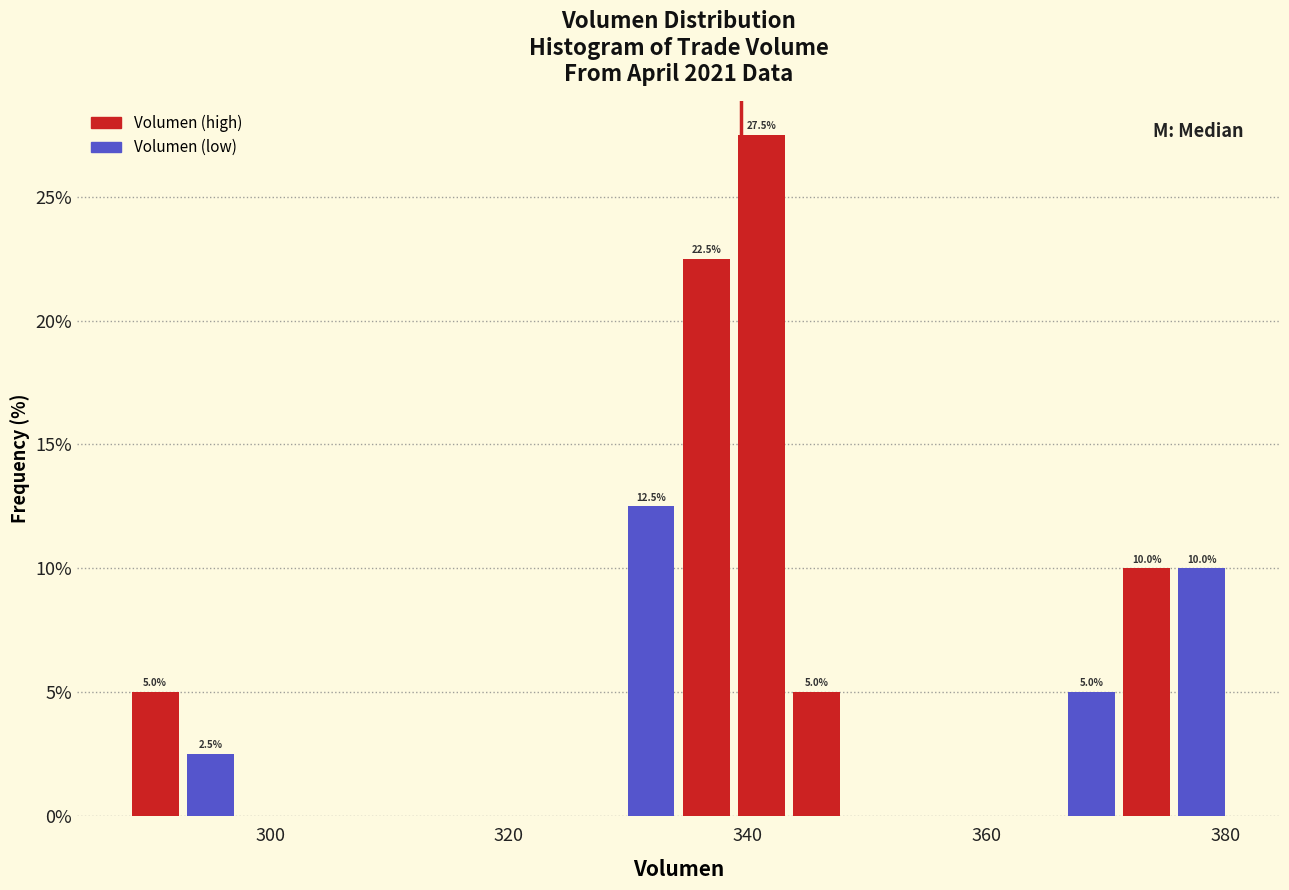

Read against the x-axis, roughly where is the centre of the tallest bar?

342